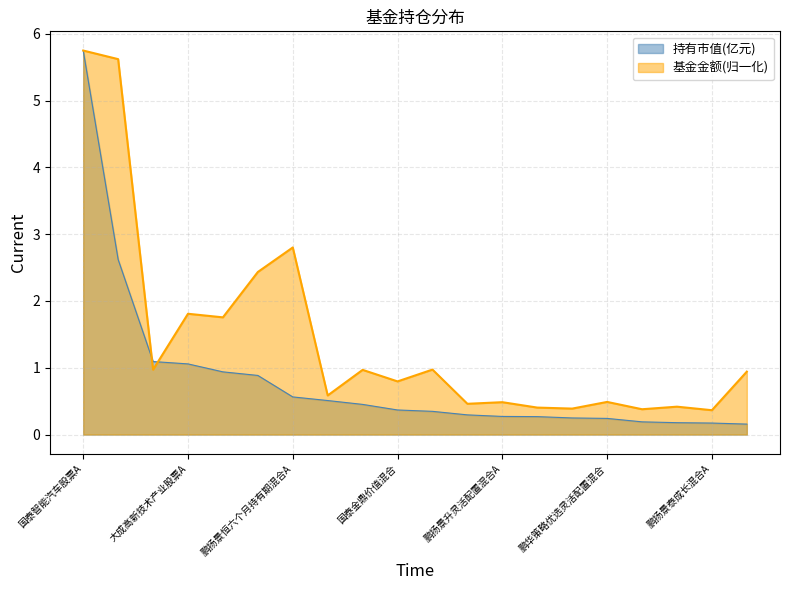

What is the value of the 基金金额 point at the 17th from the left?

0.4